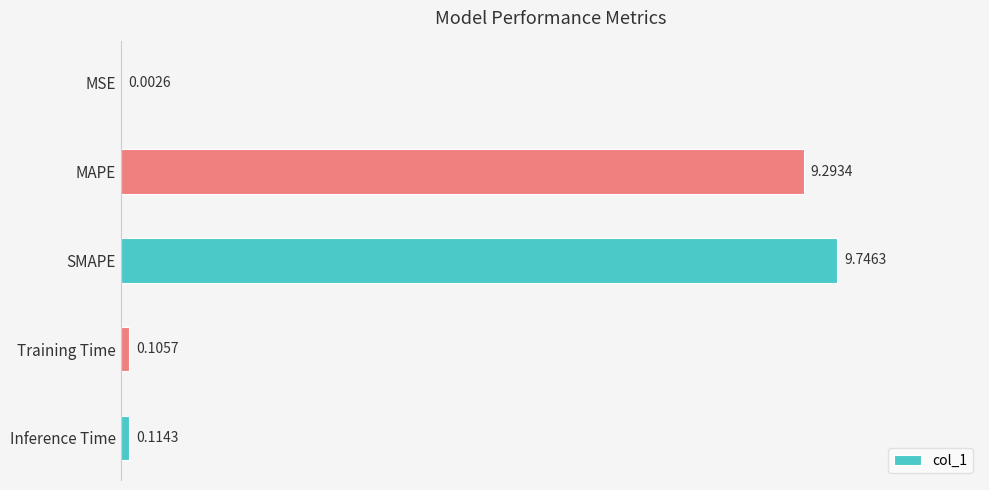

At which label is the value closest to 4?

Inference Time